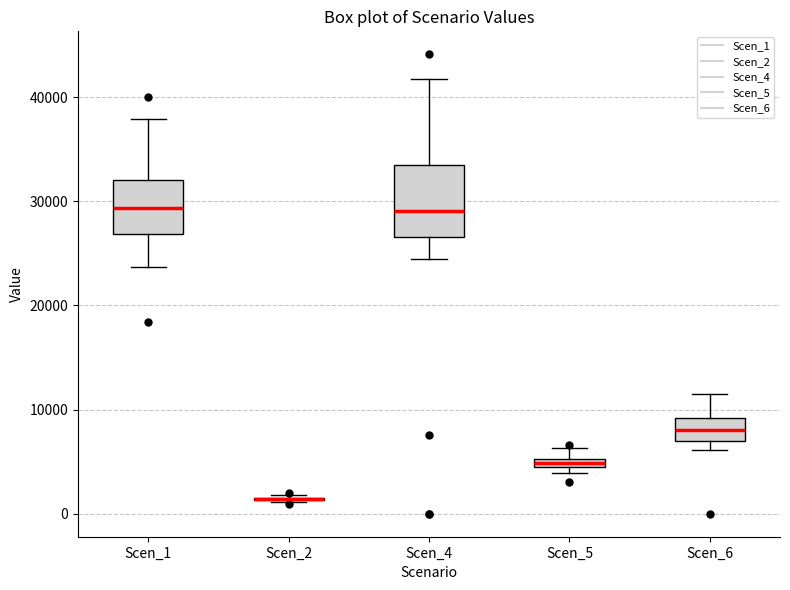

Comparing the boxes themselves (not the whiskers), which one is the tallest?

Scen_4